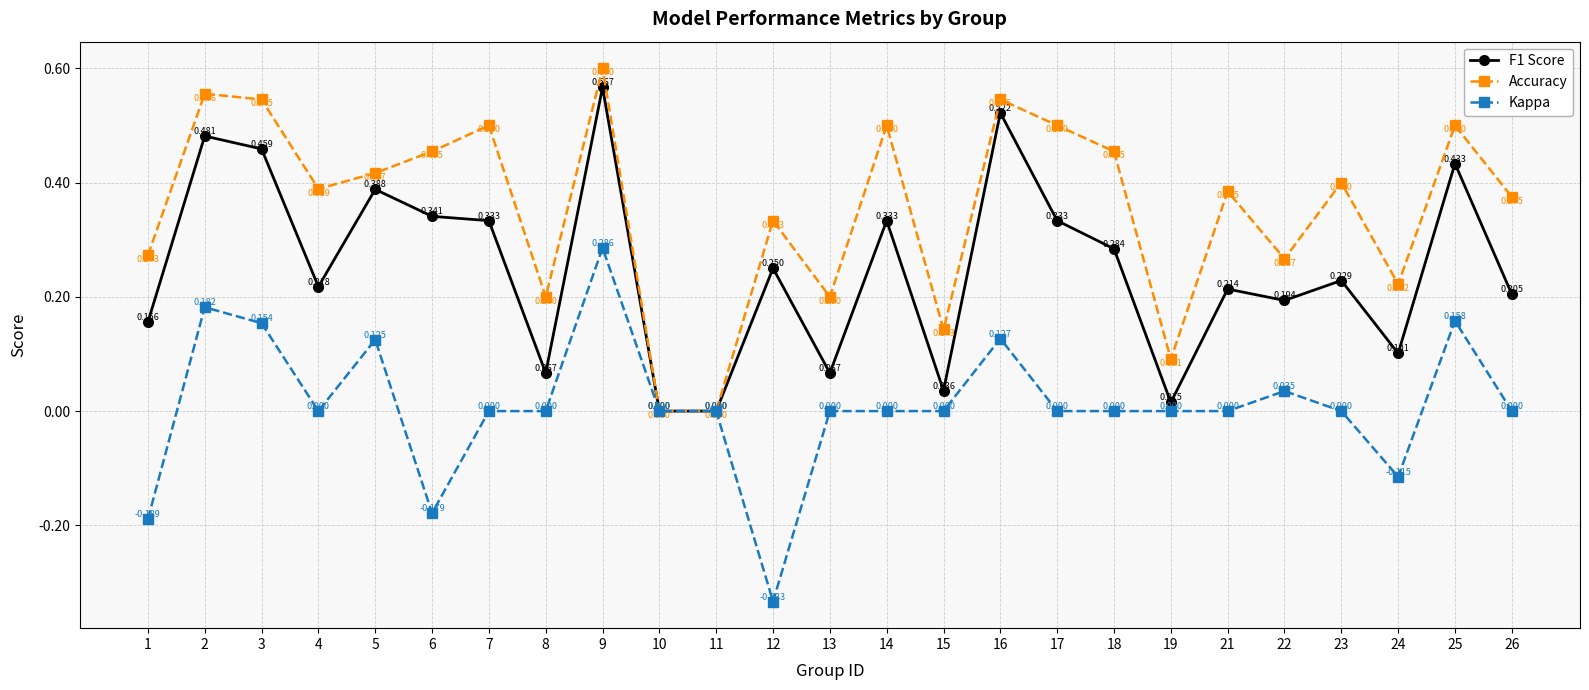

How many series are shown in this chart?

3